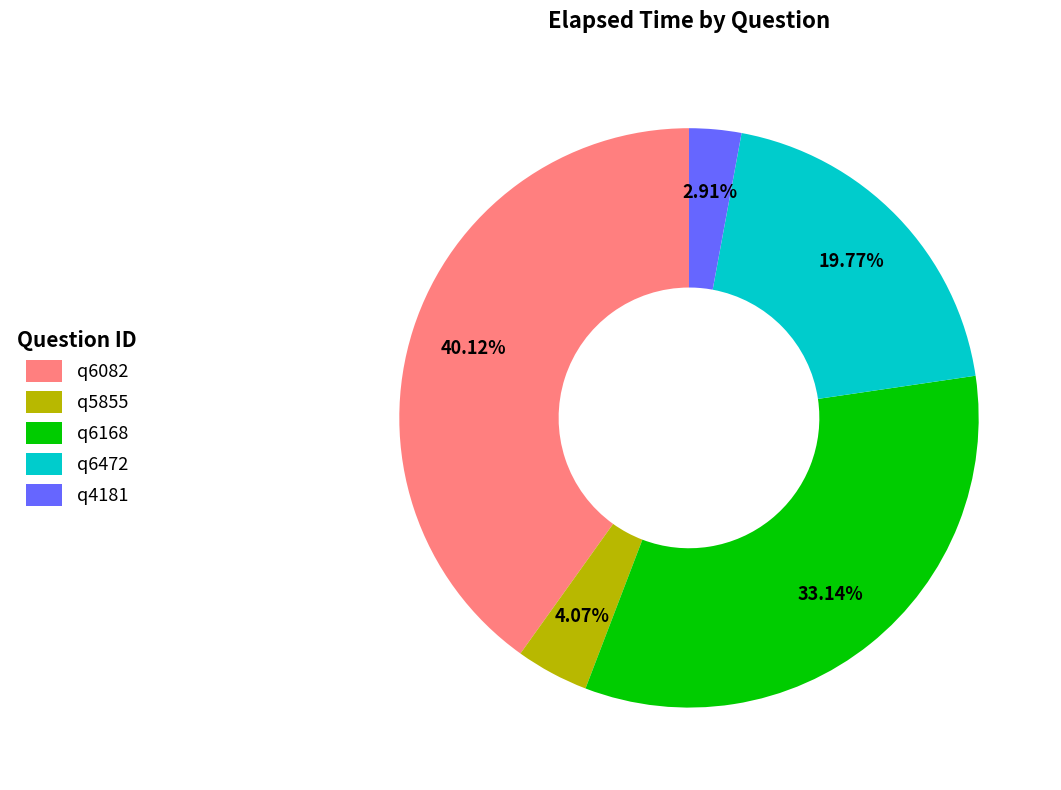

Which has a higher value, q4181 or q6082?

q6082